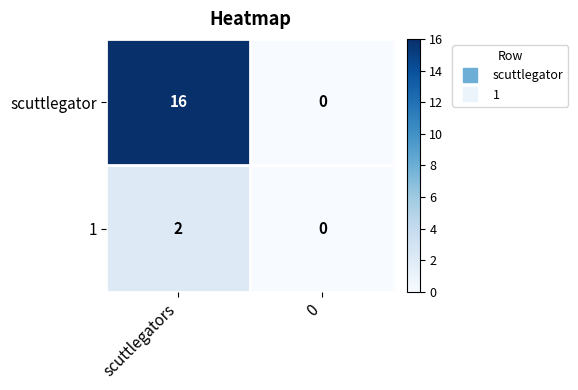

Count the number of data series in this chart.

2